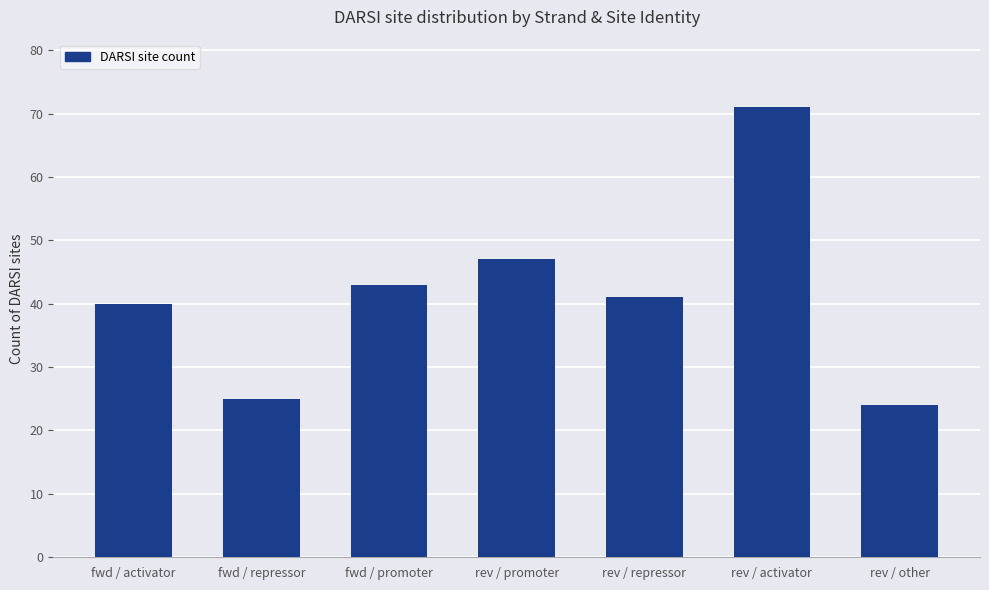

What is the change in value from fwd / activator to fwd / repressor?

-15